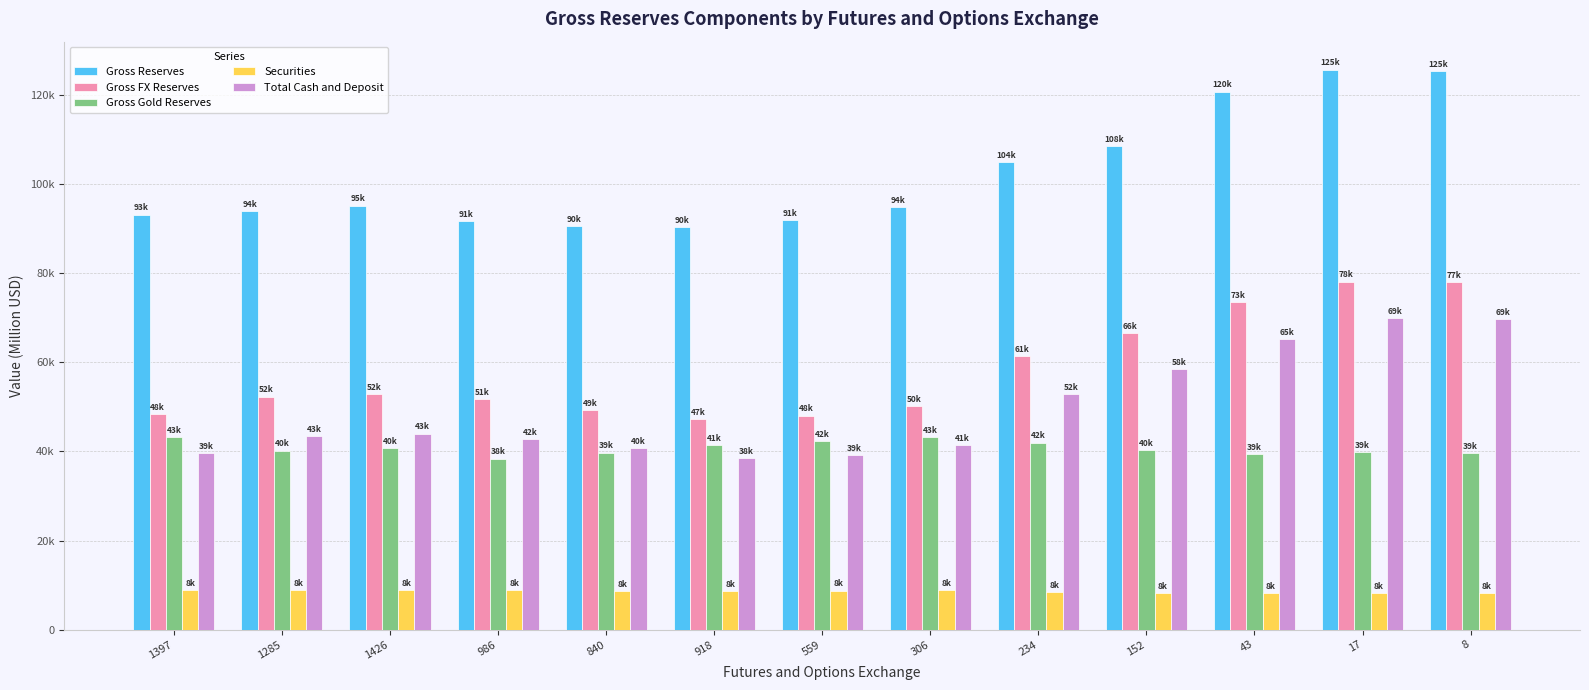

What is the label of the 11th bar from the left?

43